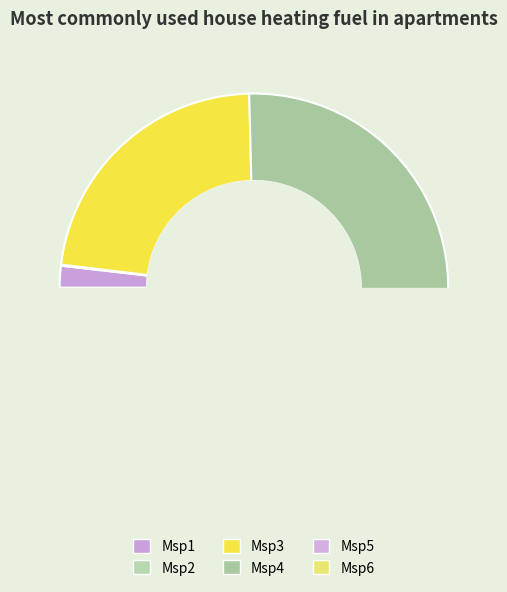

What is the majority slice?

Msp4